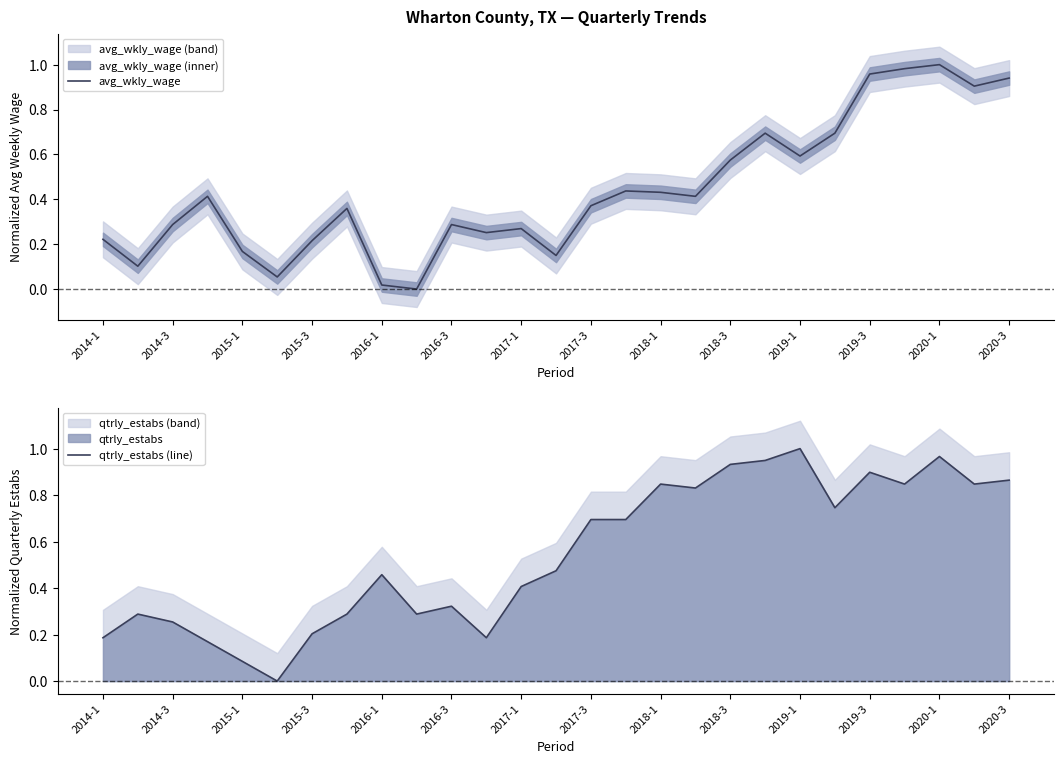

The qtrly_estabs (line) series shows 0.4 at 2017-1. True or false?

True